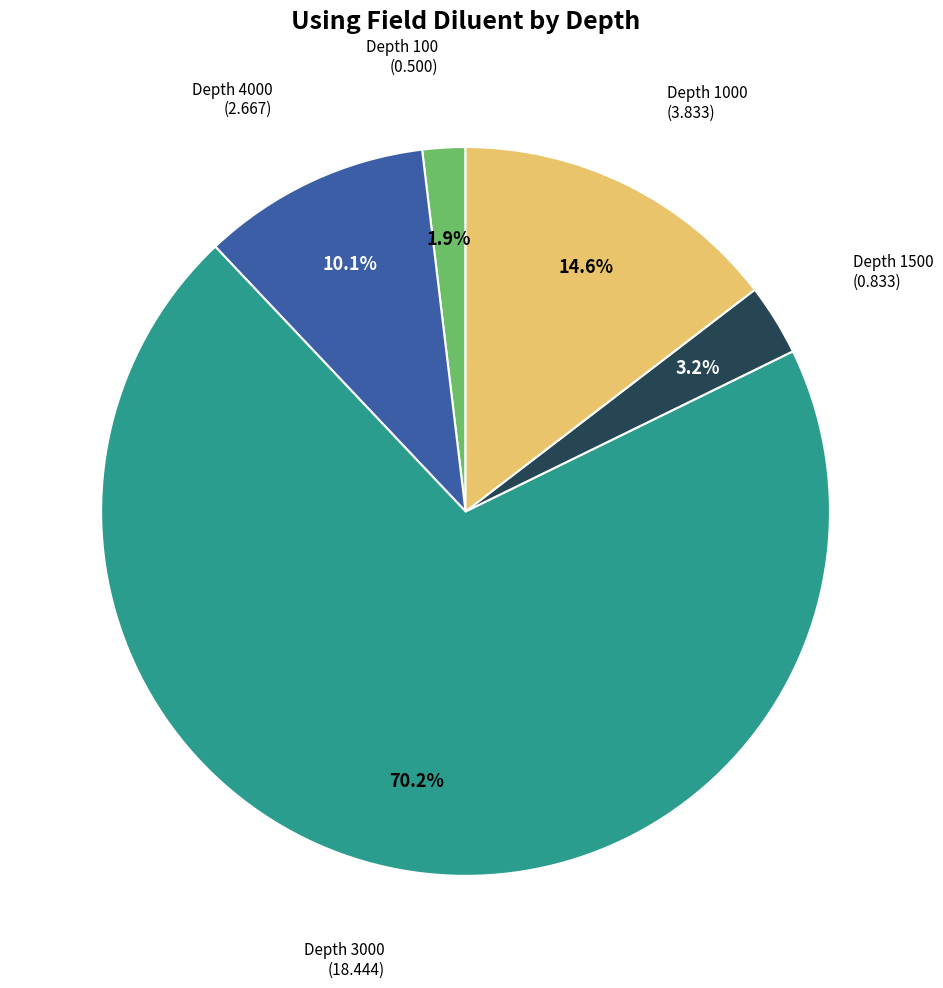

Is there any slice that represents more than half of the pie?

Yes